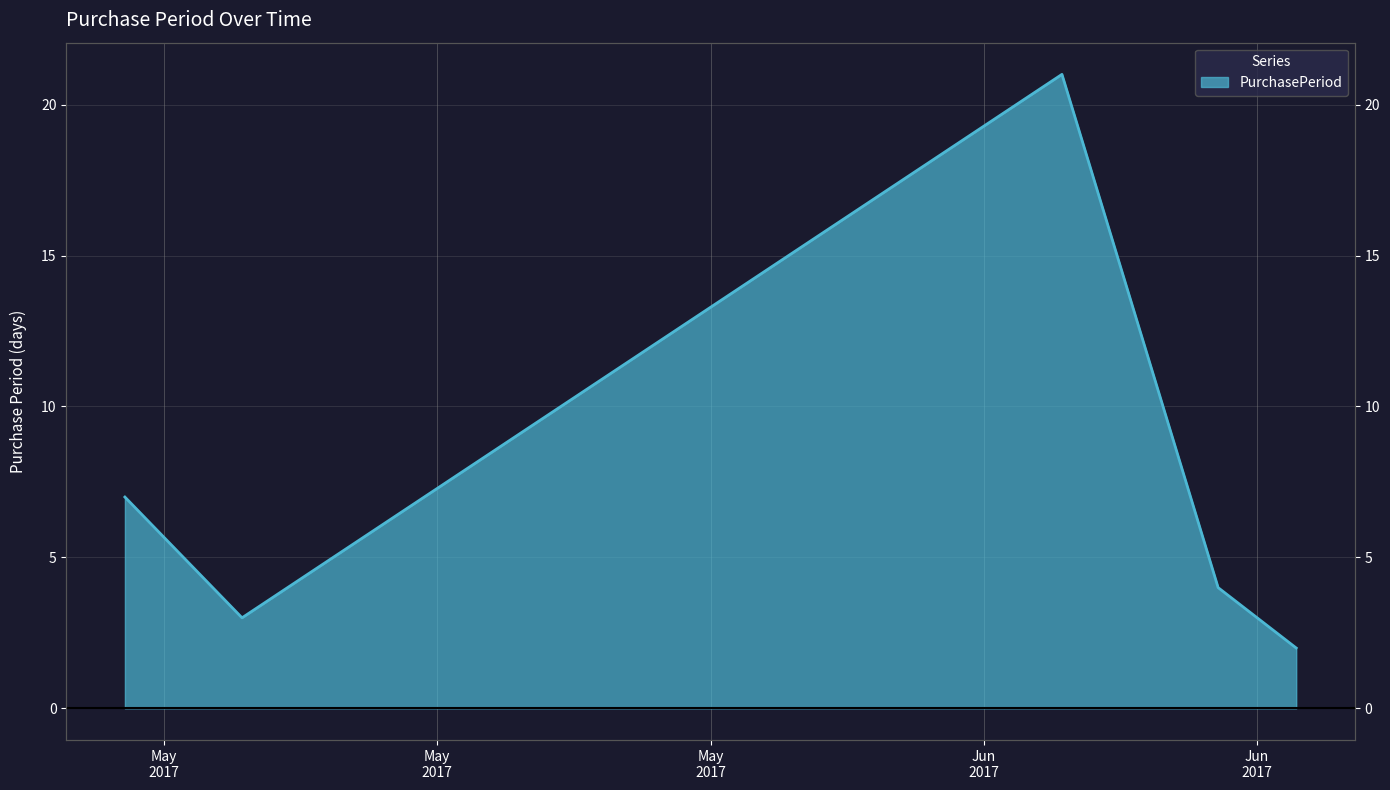

Does the chart display data point markers on the line(s)?

No